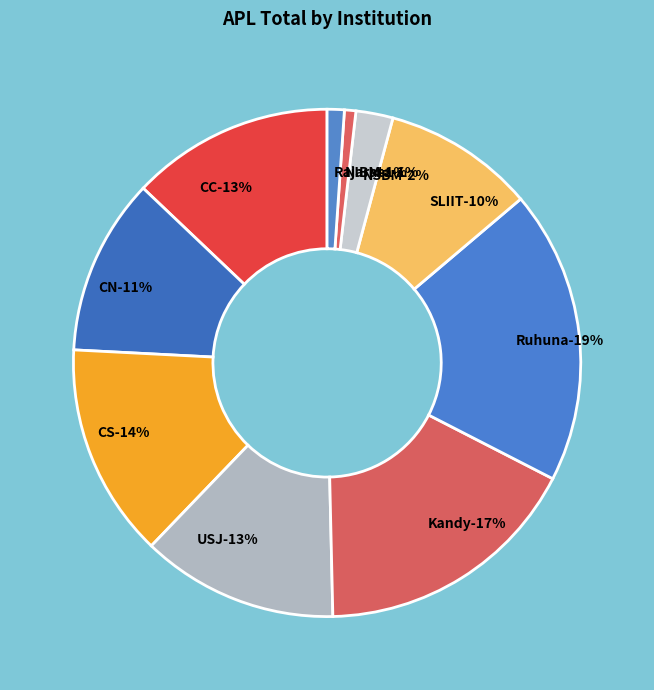

Count the number of slices in the pie.

10